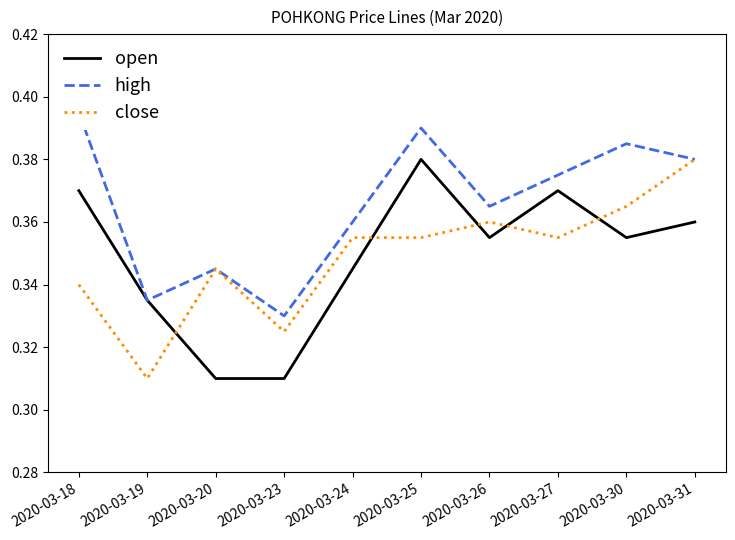

What is the smallest value displayed?

0.3